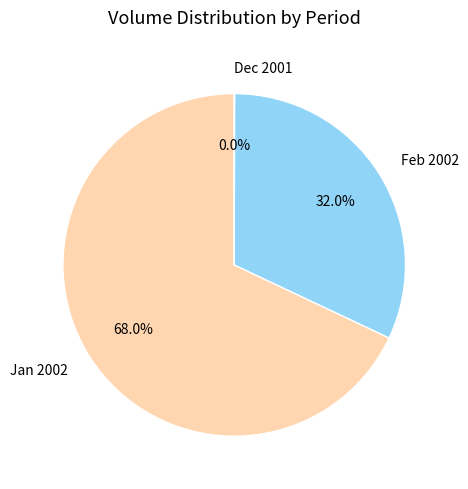

Which category has the biggest portion of the pie?

Jan 2002